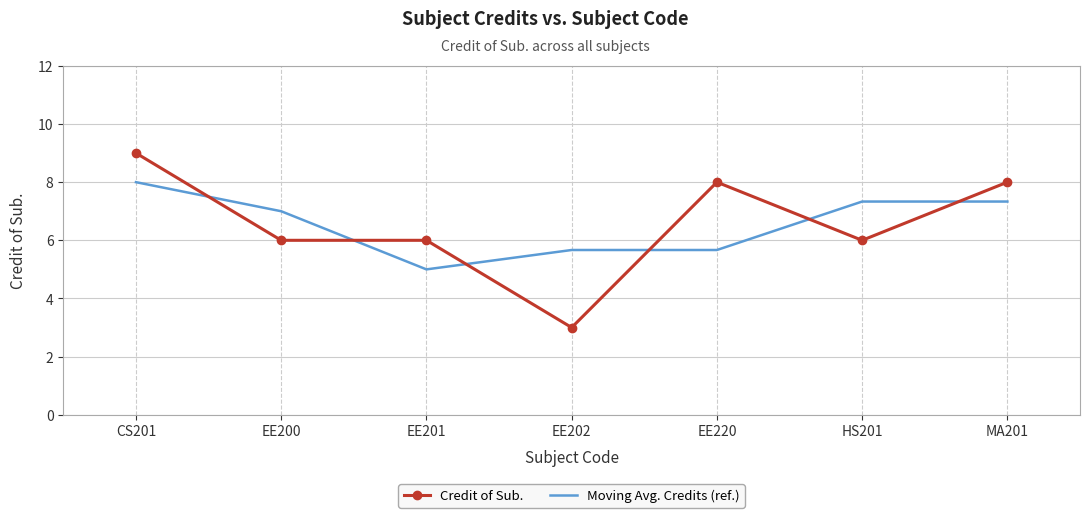

What is the sum of the Credit of Sub. values at CS201 and EE202?

12.0